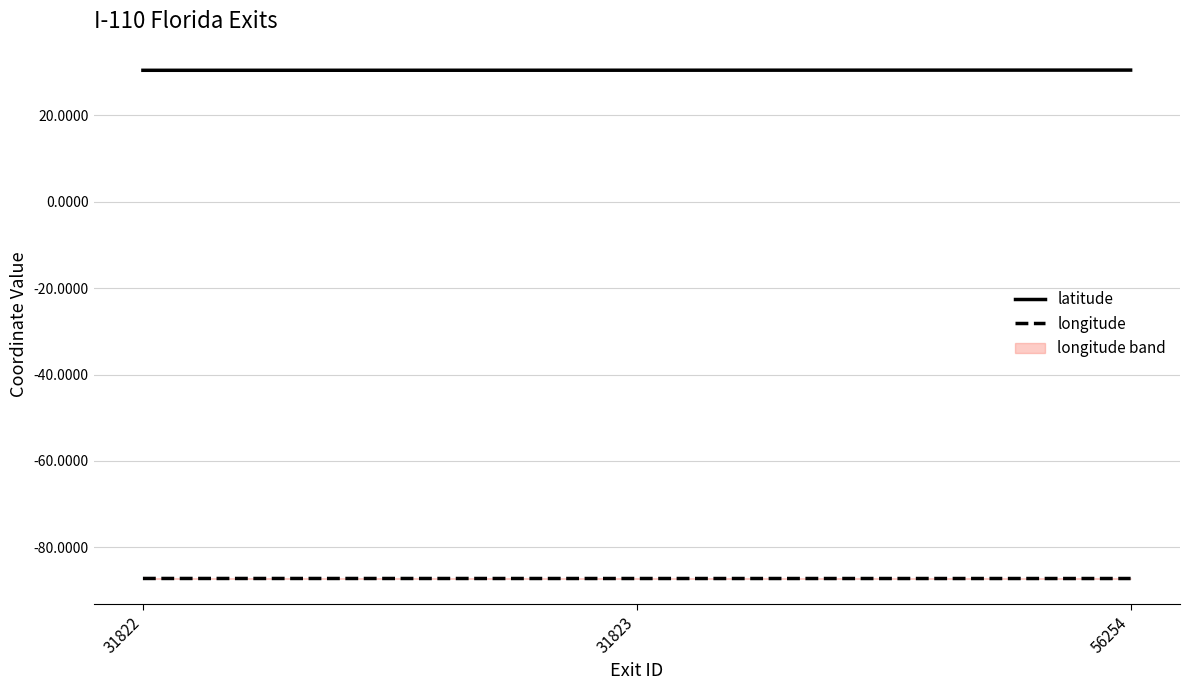

Which category has the lowest value across all series?

56254